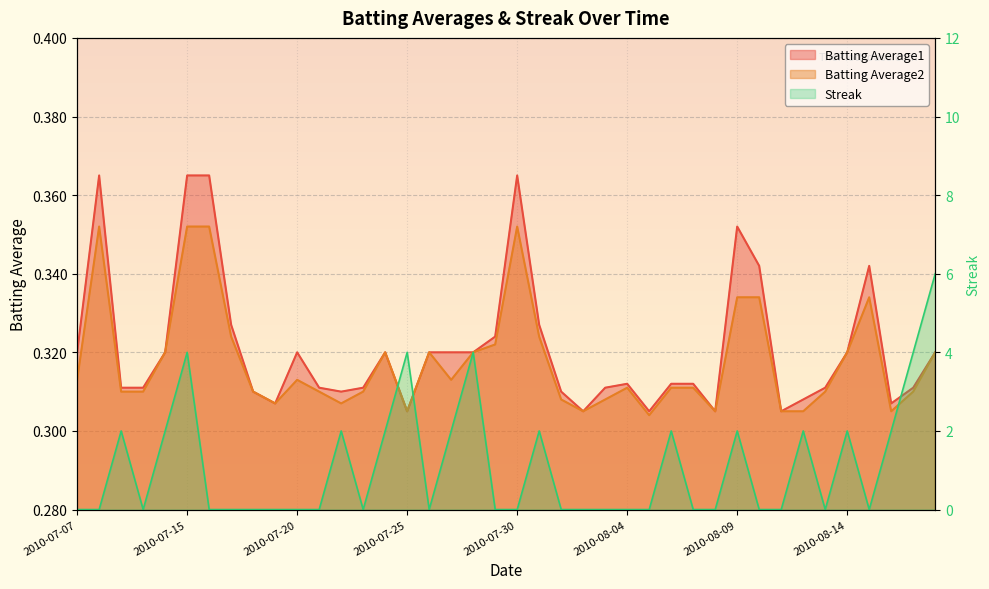

What is the maximum value shown in the chart?

6.0